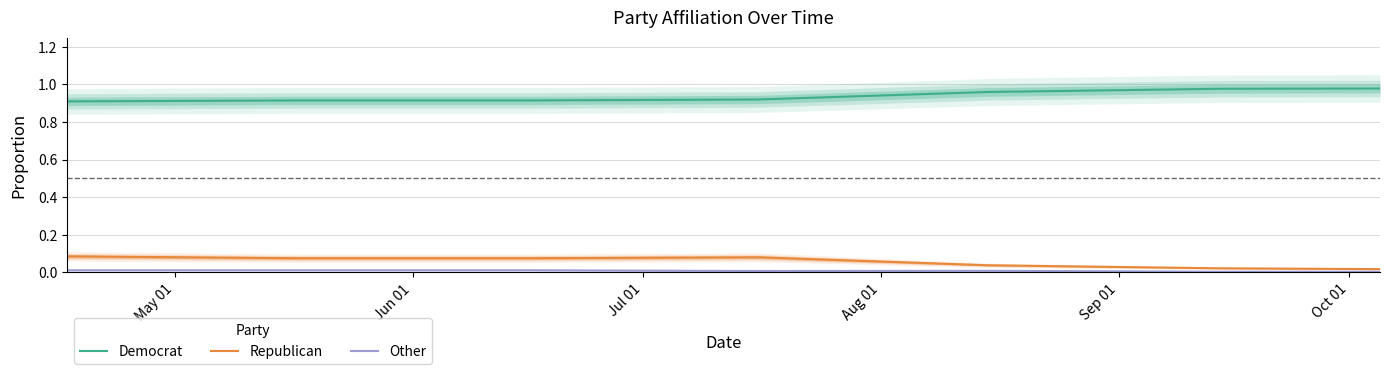

Does the chart display data point markers on the line(s)?

No